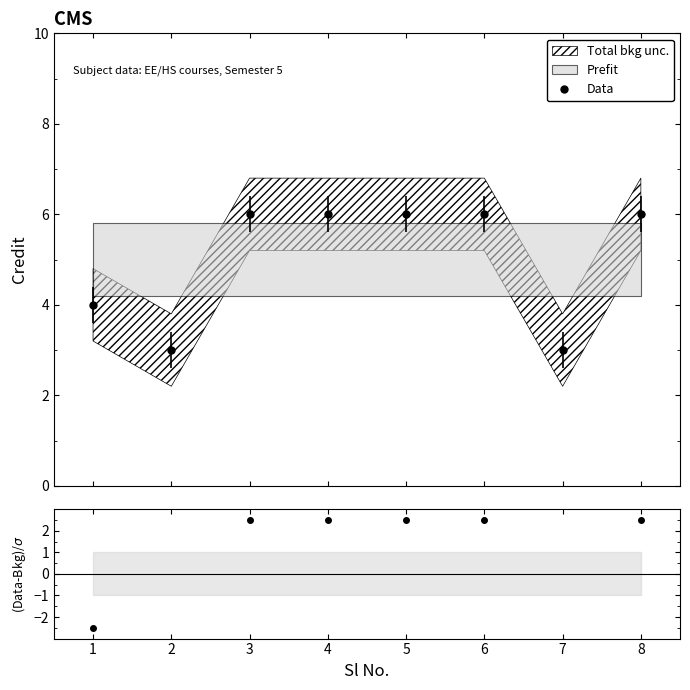

Reading left to right, transcribe all the data shown in this chart.

Data: 4.0	3.0	6.0	6.0	6.0	6.0	3.0	6.0
(Data-Bkg)/σ: -2.5	-5.0	2.5	2.5	2.5	2.5	-5.0	2.5